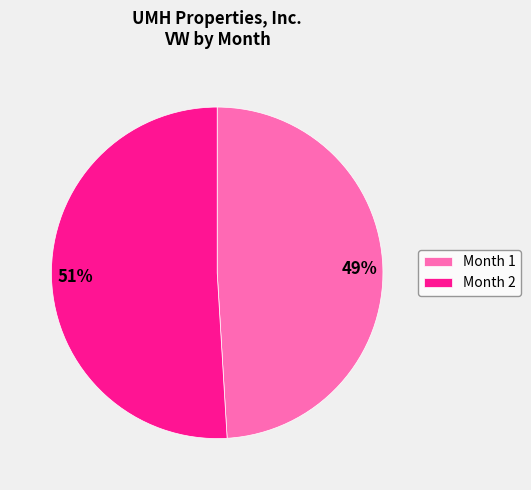

Combined, do Month 2 and Month 1 account for over 50%?

Yes